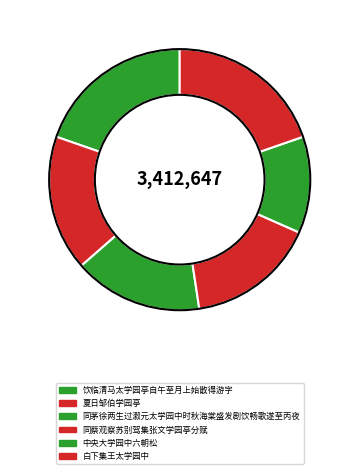

What is the ratio of the value at 同蔡观察苏别驾集张文学园亭分赋 to the value at 中央大学园中六朝松?

1.3